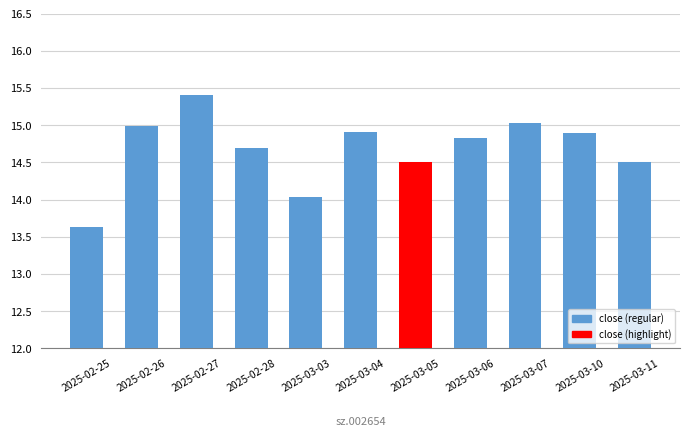

How many data points are above 14?

10